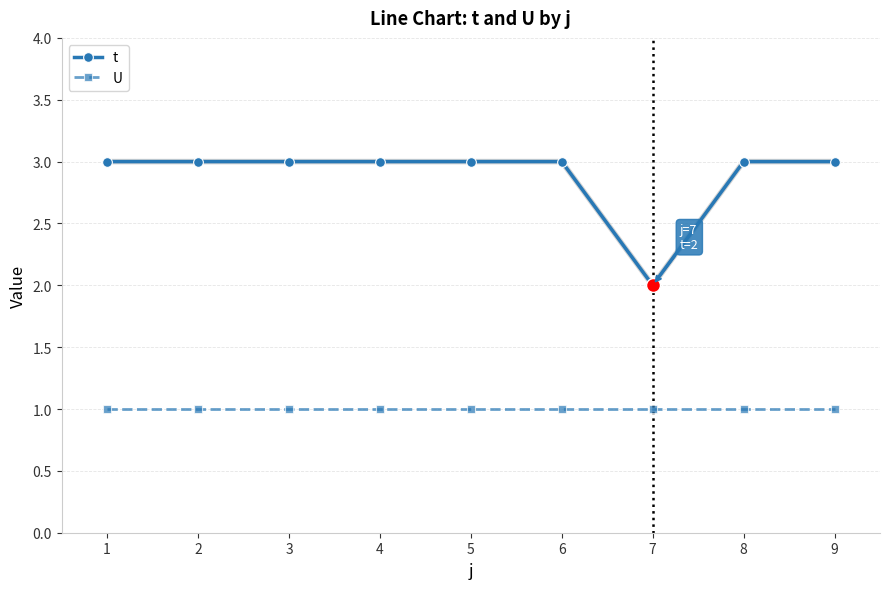

Is it true that U equals 1 at 7?

True